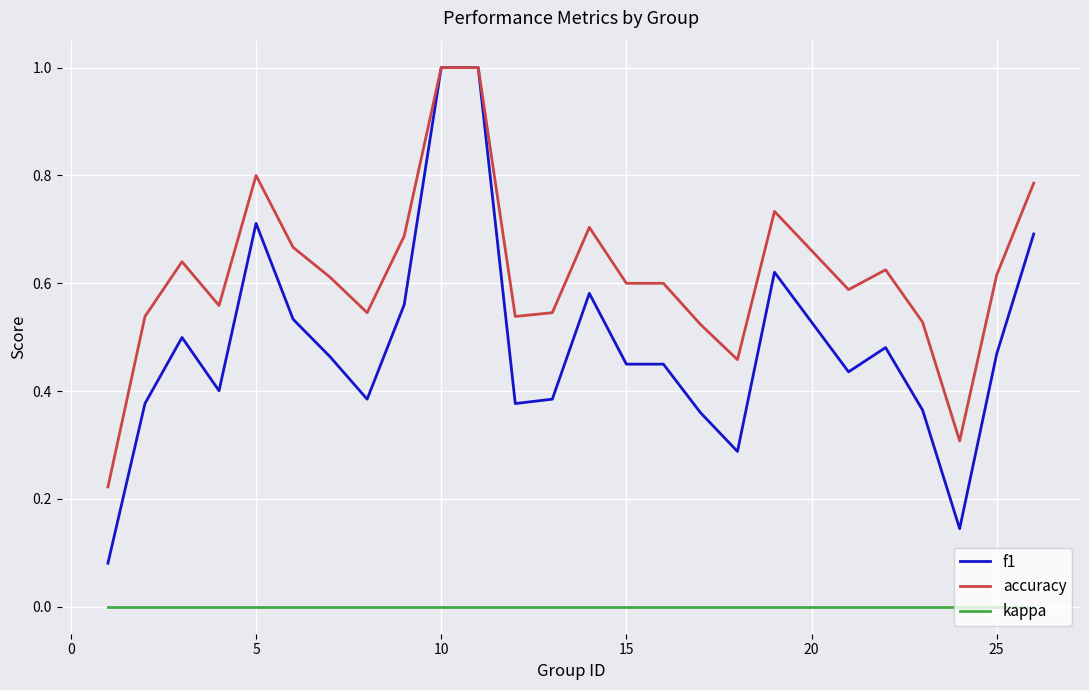

Which series has the largest range (max minus min)?

f1